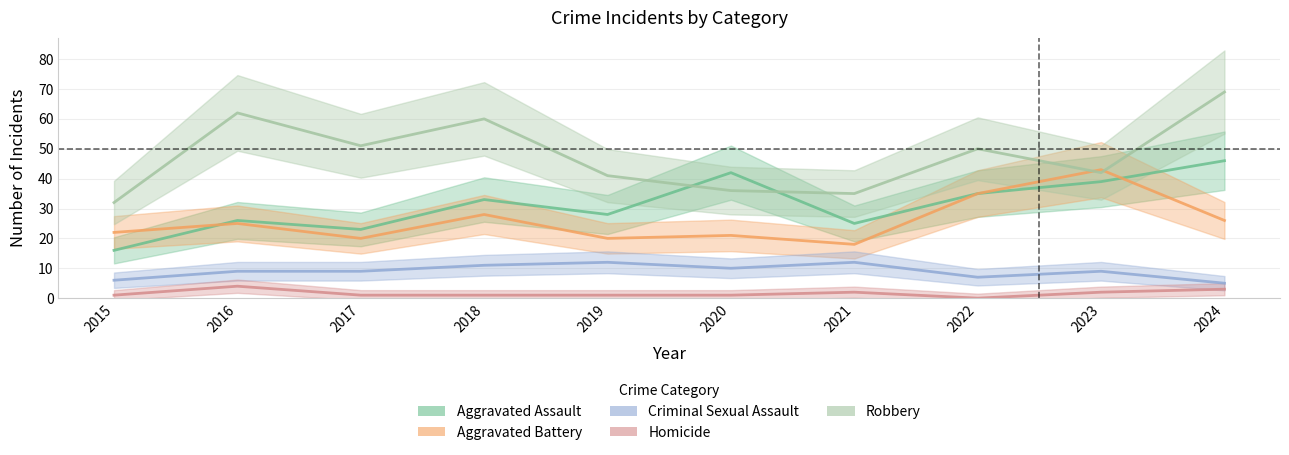

Between 2019 and 2022, which is larger?

2022